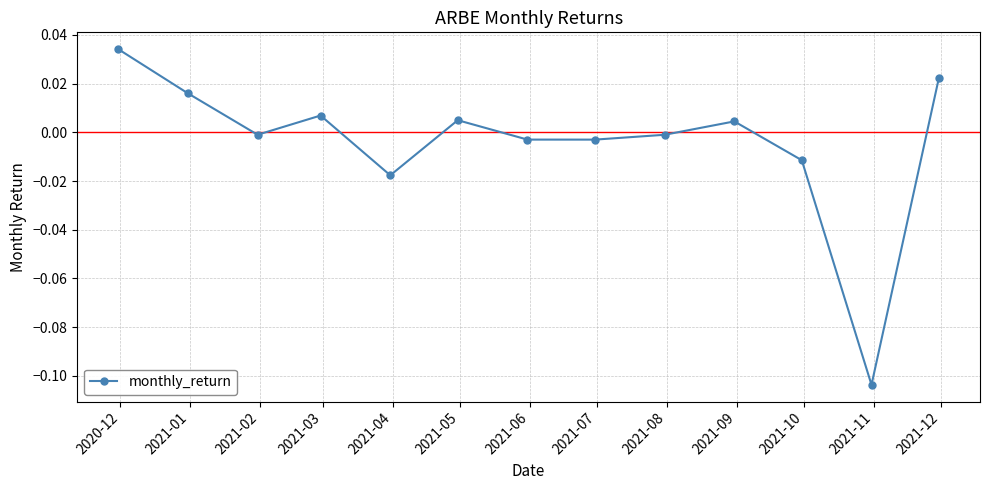

What is the difference between the maximum and minimum values?

0.1